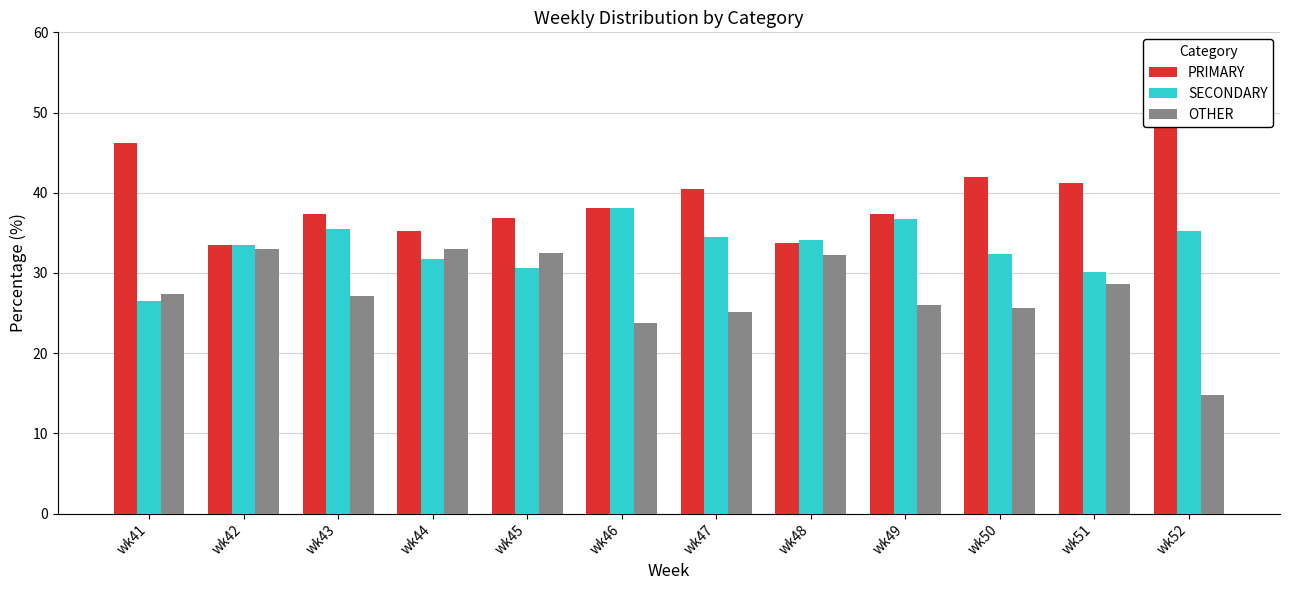

What is the difference between the highest and lowest values at wk43?

10.2